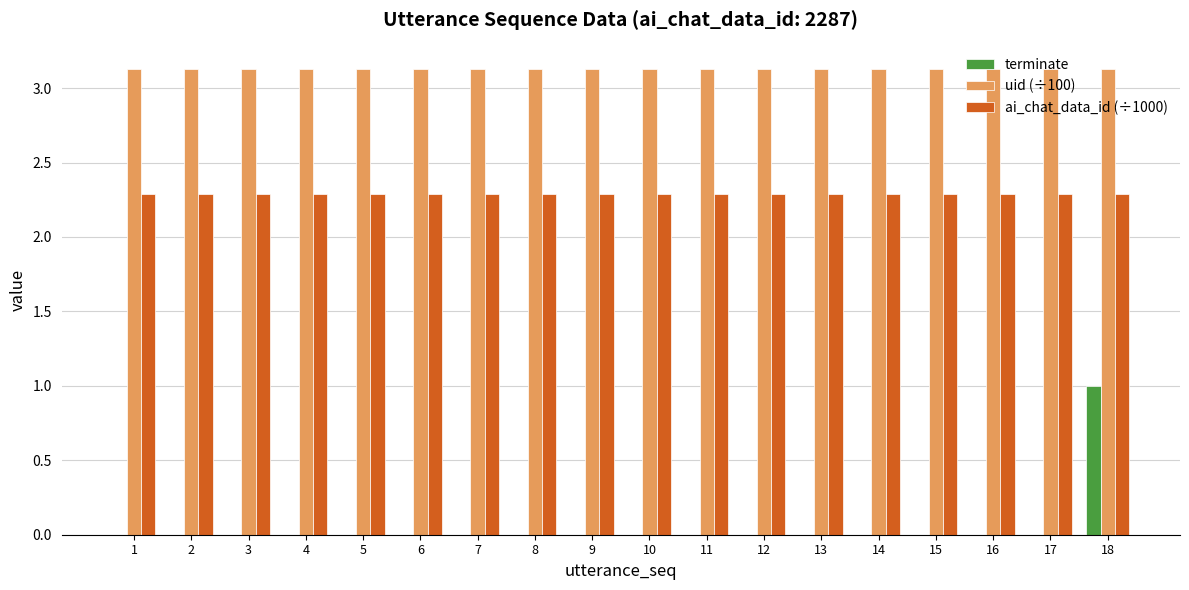

What is the sum of all uid (÷100) values?

56.3